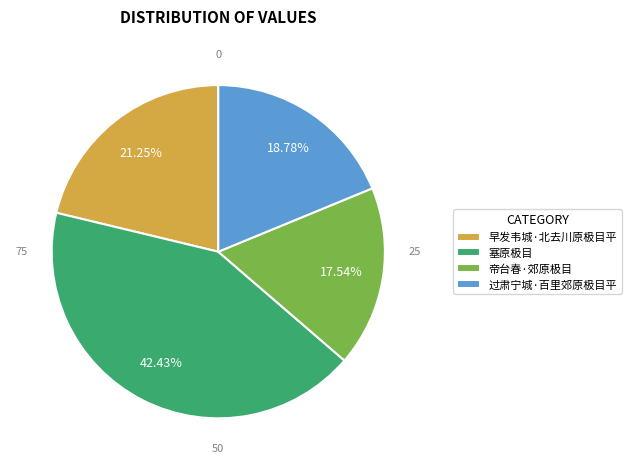

Which category has the smallest portion of the pie?

帝台春·郊原极目